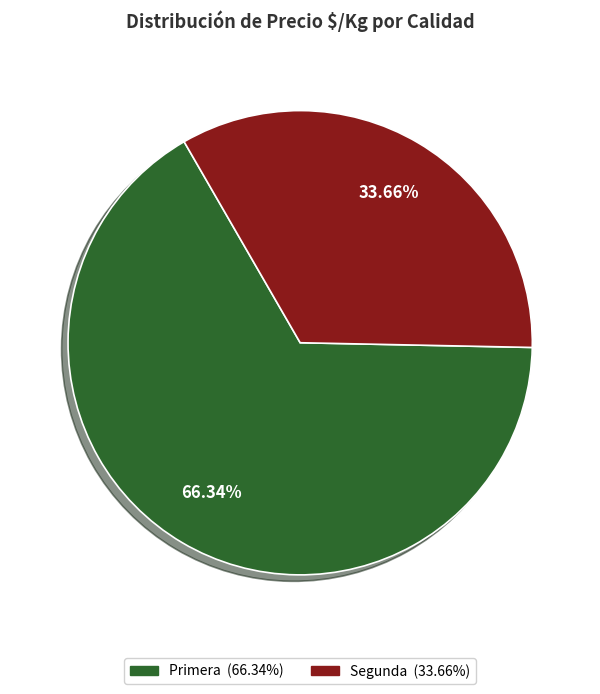

What is the smallest slice in the pie chart?

Segunda